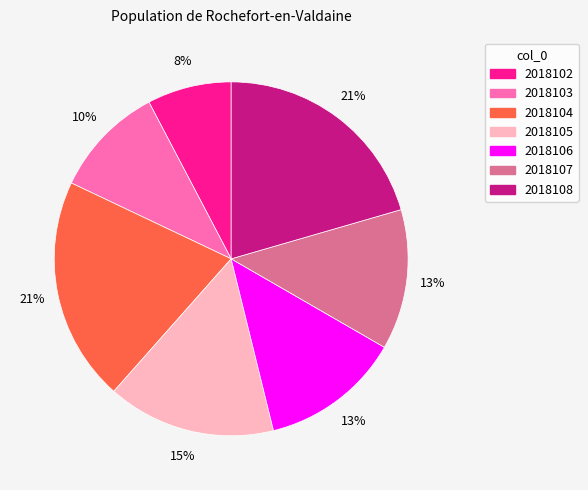

The 2018105 slice represents 24% of the pie. True or false?

False